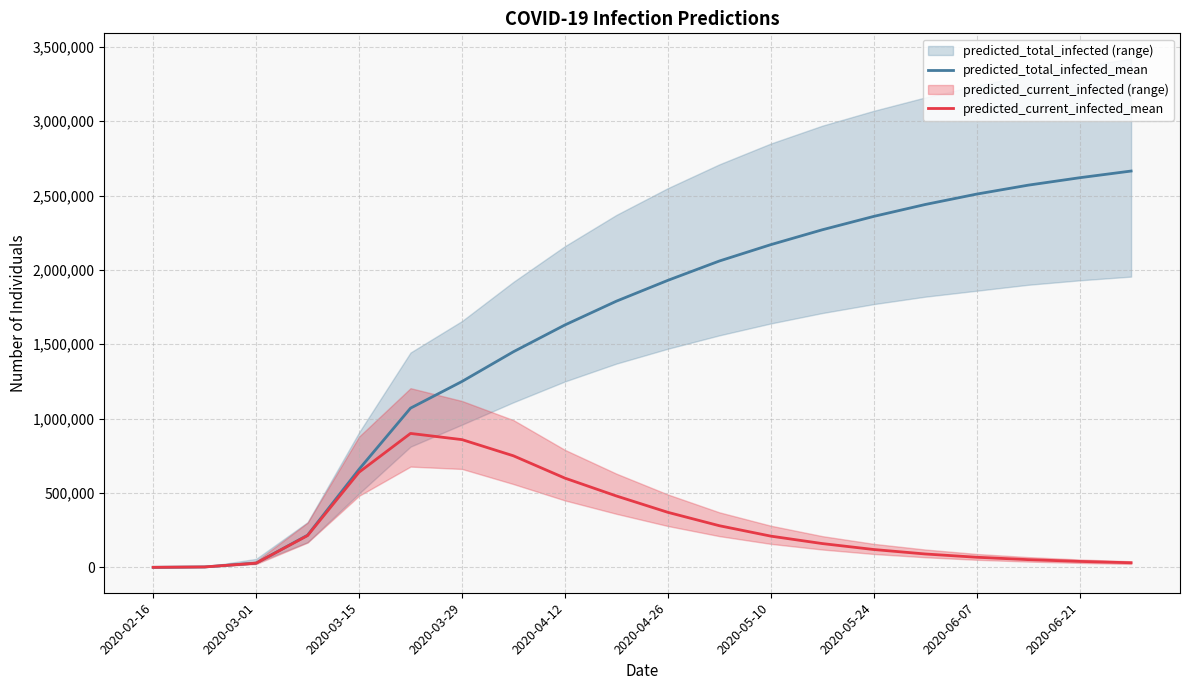

True or false: predicted_total_infected_mean and predicted_current_infected_mean cross at least once.

False